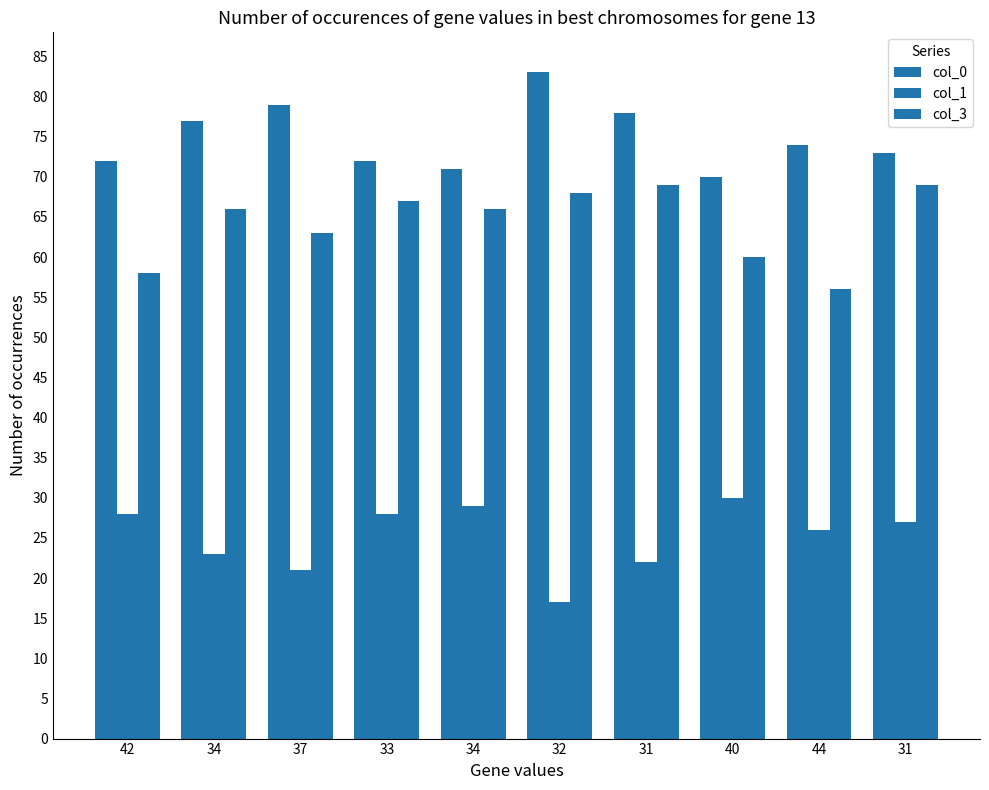

At how many categories does at least one series exceed 35?

10